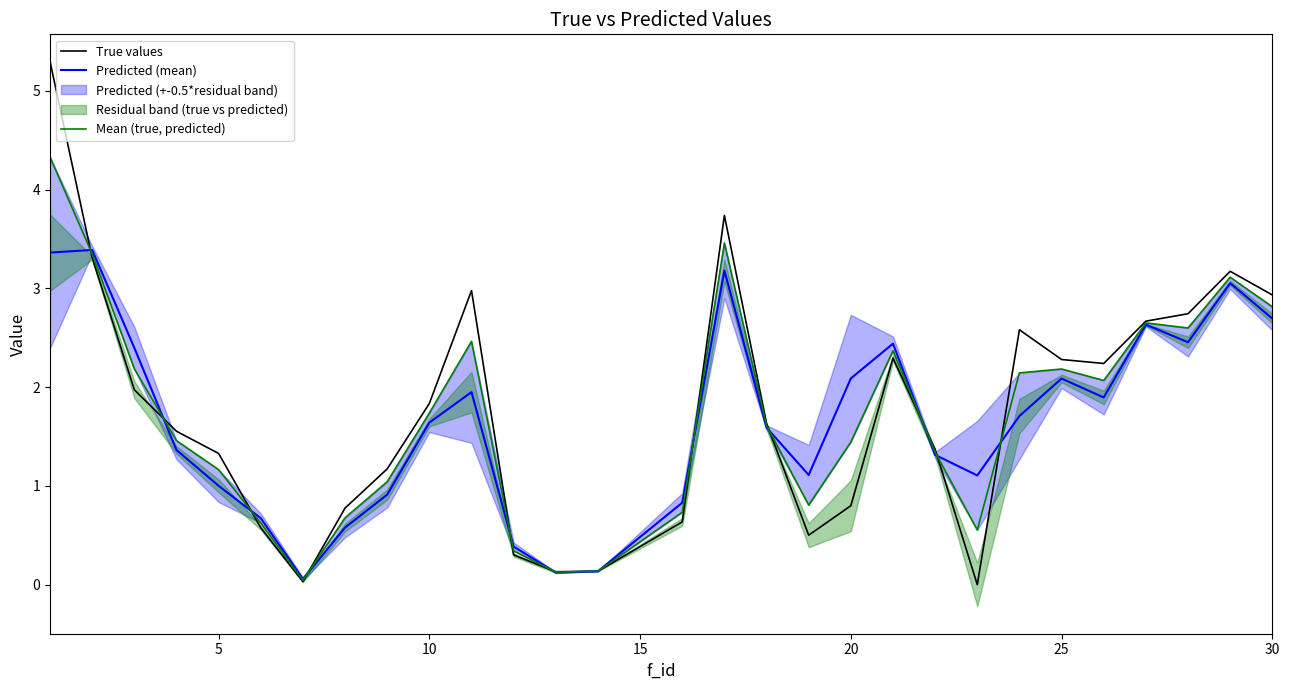

How many data points does each series have?

29